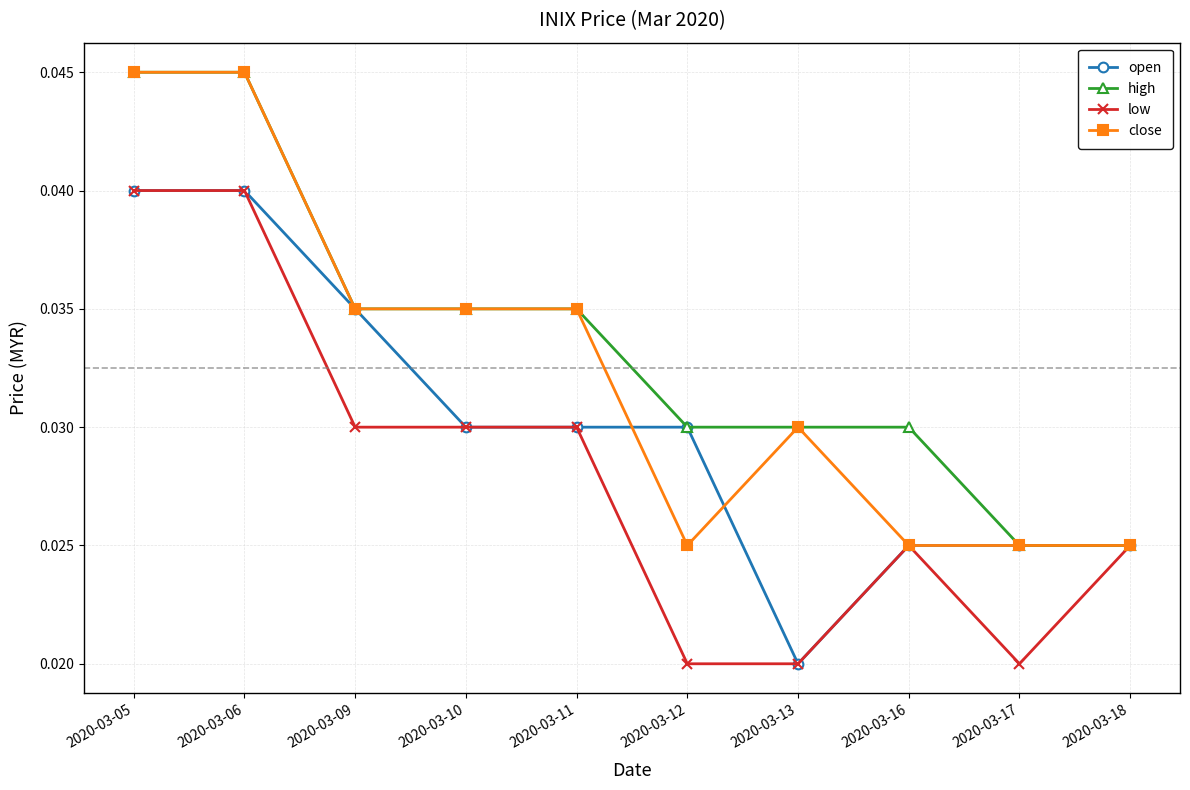

List the series in order of their overall mean, highest first.

high, close, open, low